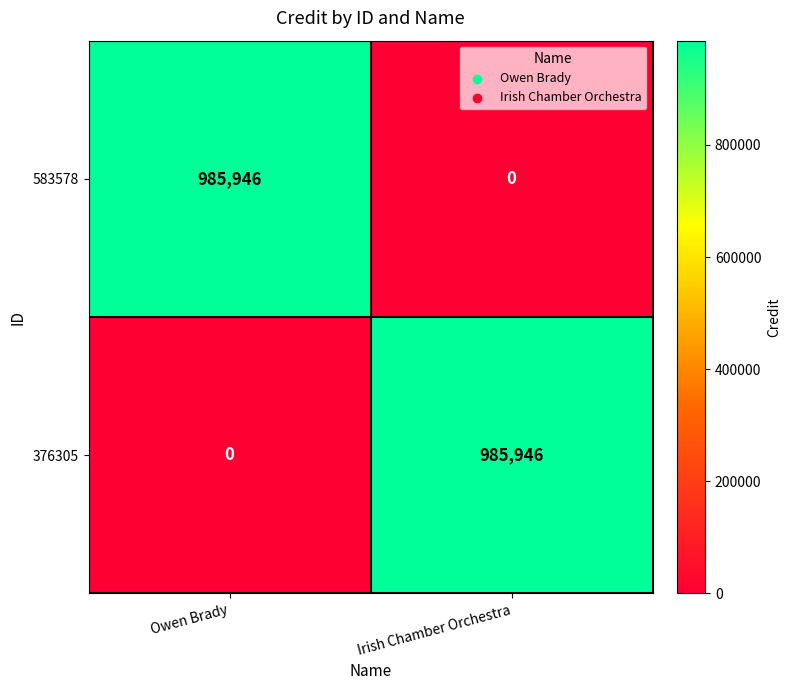

What is the sum of all 376305 values?

985946